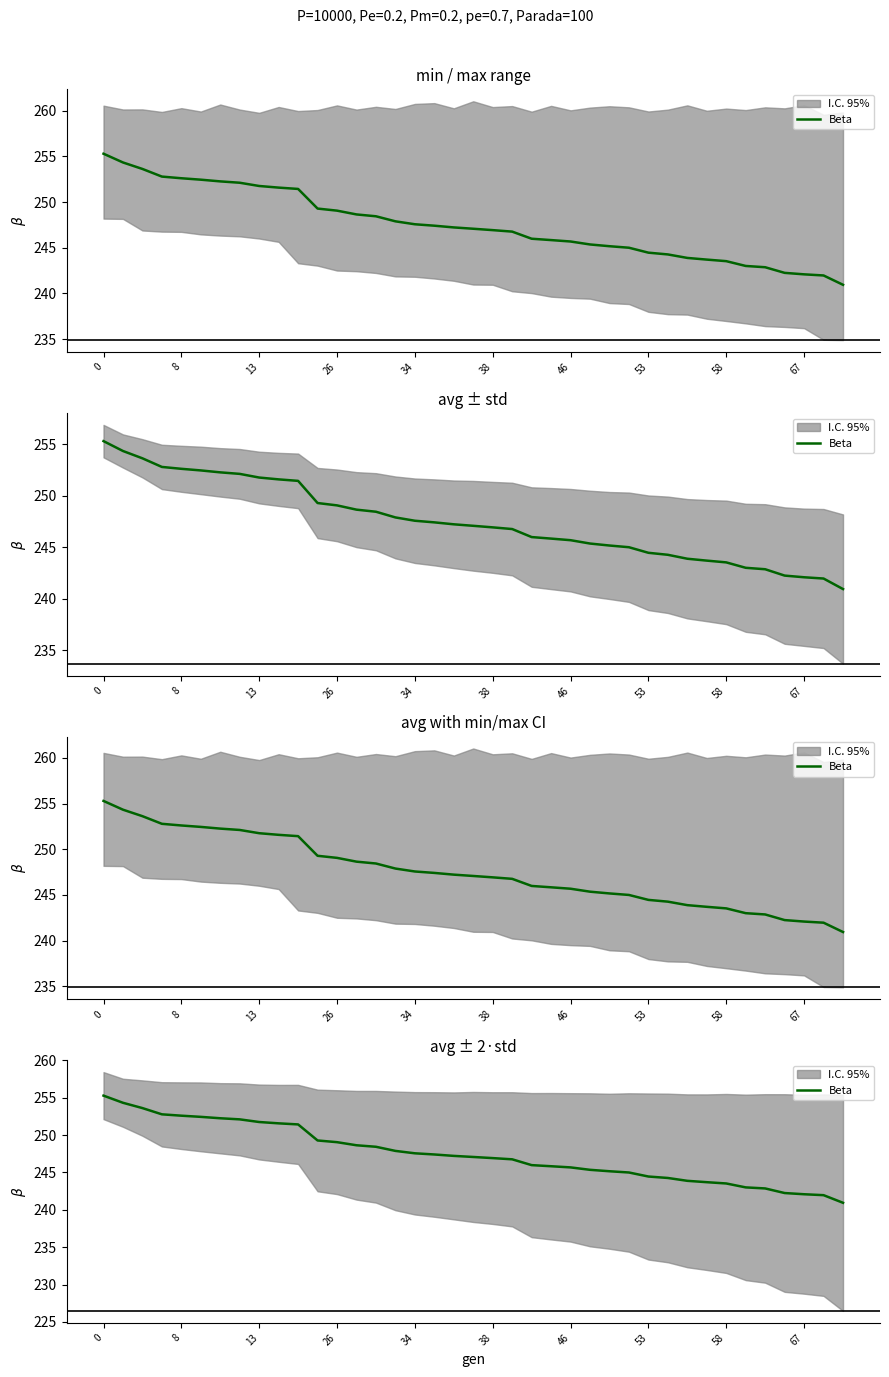

Reading right to left, extract all data points from this chart.

240.9	242.0	242.1	242.2	242.9	243.0	243.5	243.7	243.9	244.3	244.5	245.0	245.2	245.4	245.7	245.8	246.0	246.8	246.9	247.1	247.2	247.4	247.6	247.9	248.4	248.6	249.1	249.3	251.4	251.6	251.8	252.1	252.3	252.4	252.6	252.8	253.6	254.3	255.3